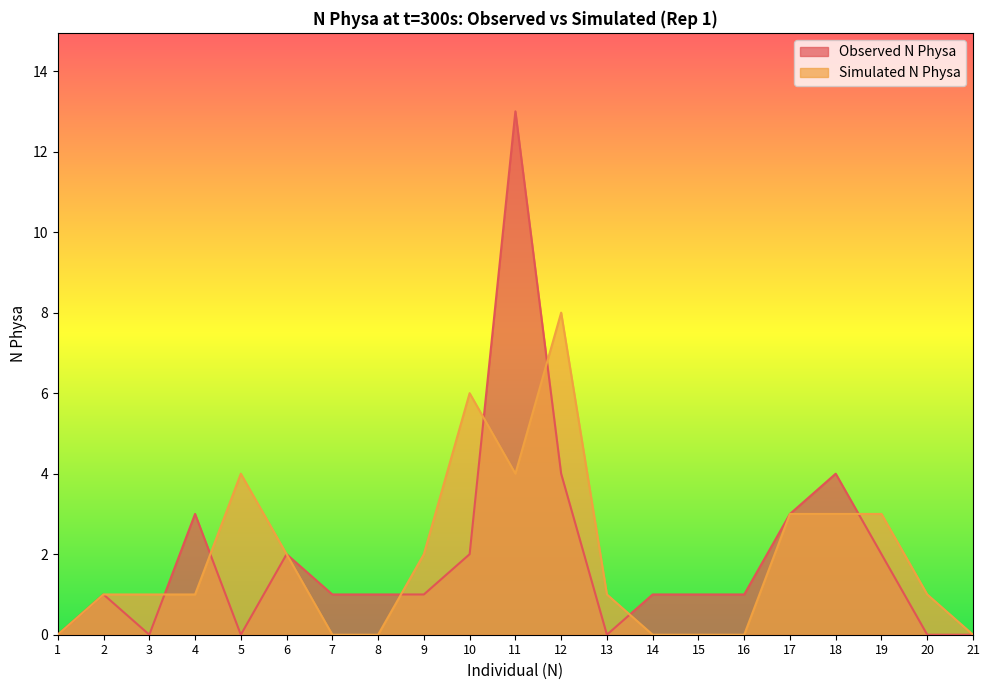

What is the maximum value shown in the chart?

13